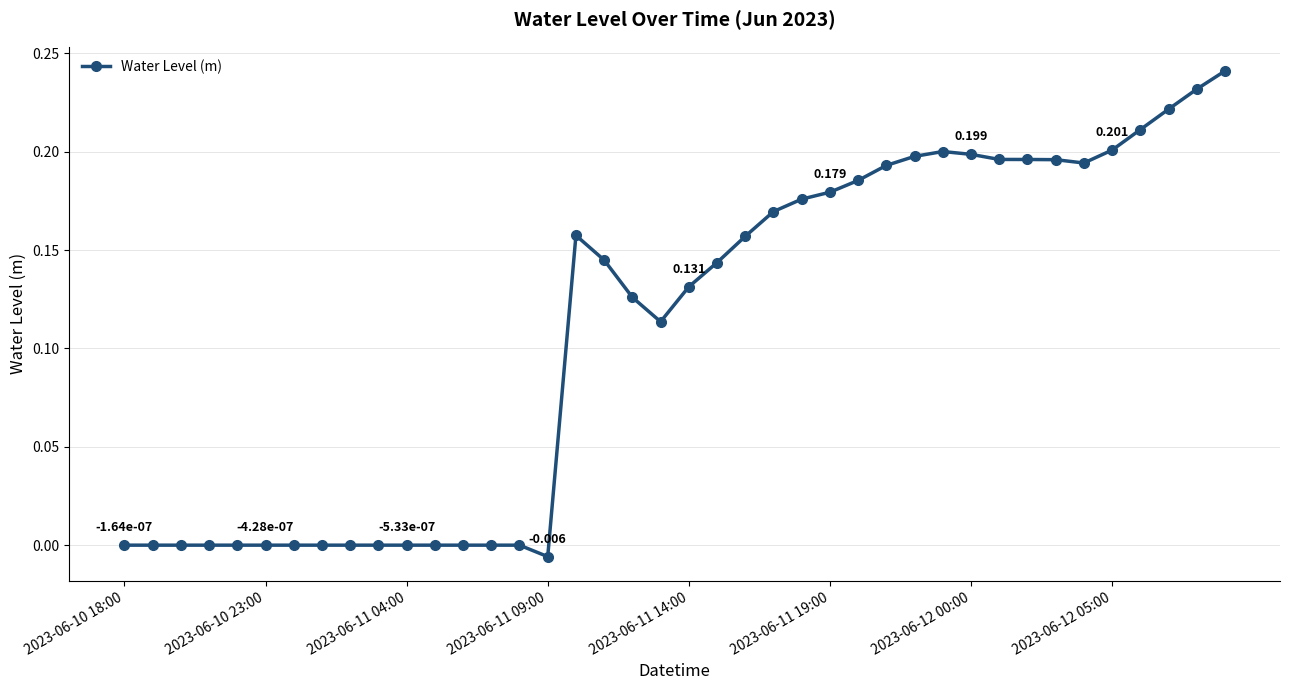

What is the sum of all values?

4.4